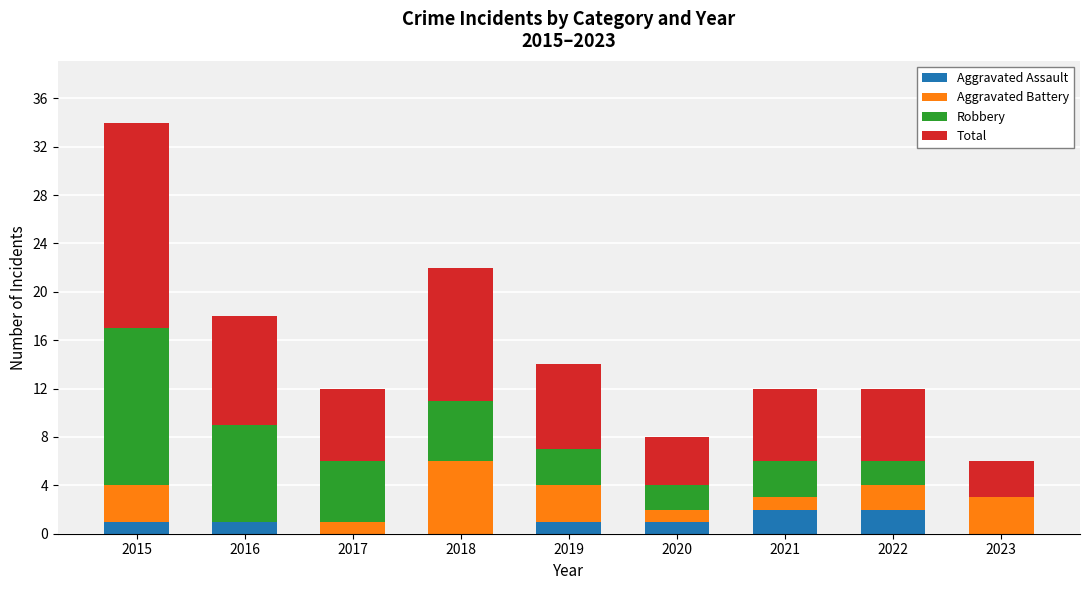

The Aggravated Assault series shows 2 at 2021. True or false?

True